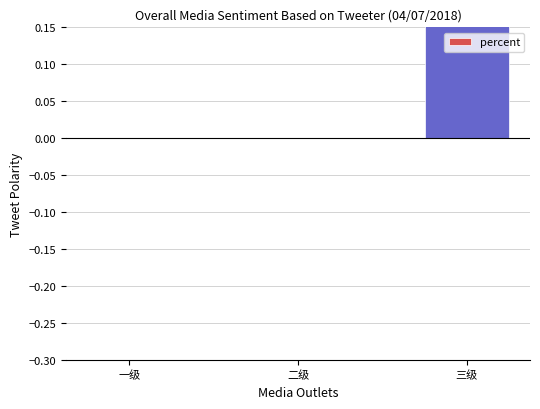

Count the number of categories in the chart.

3